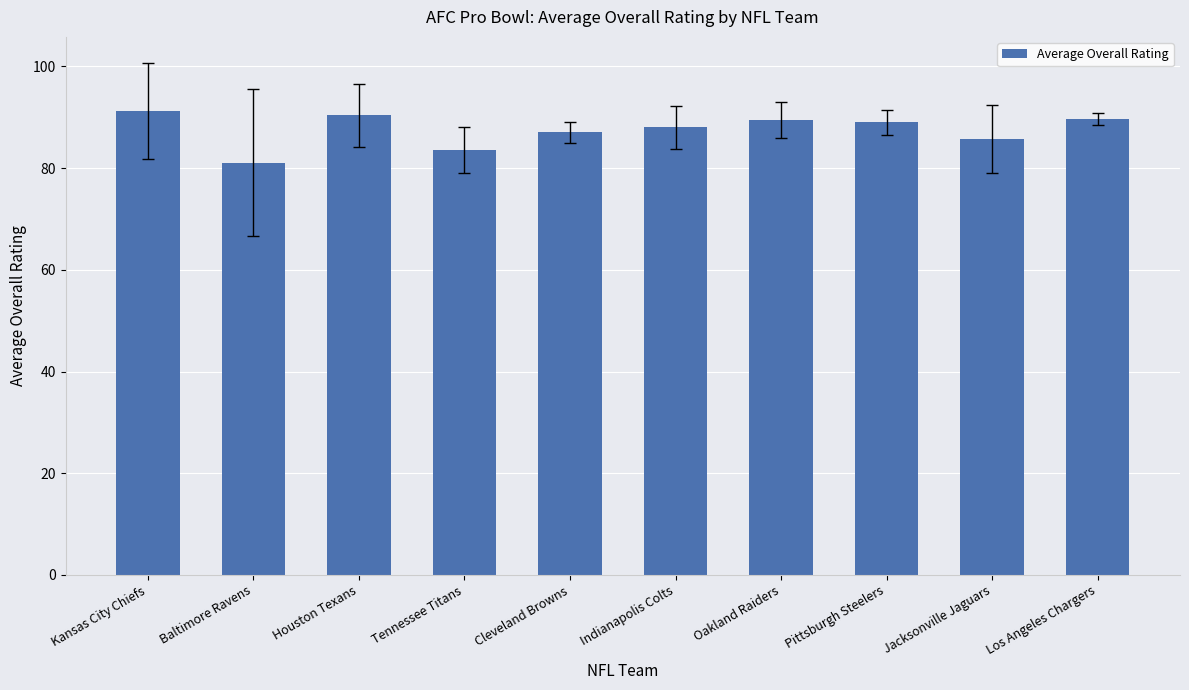

What is the difference between the second highest and minimum values?

9.3